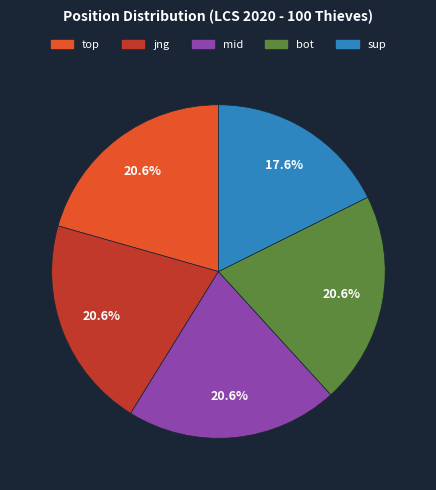

Is there a majority slice in this chart?

No